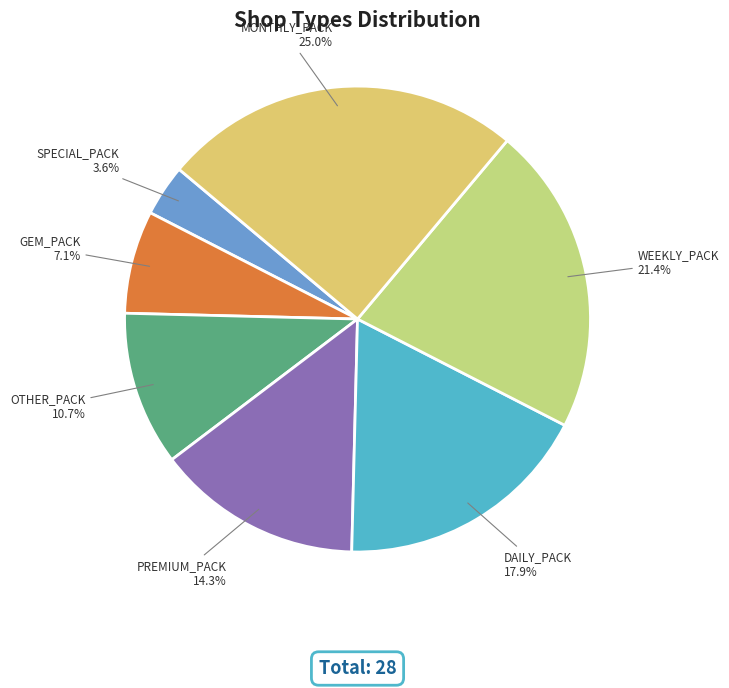

What is the smallest slice in the pie chart?

SPECIAL_PACK